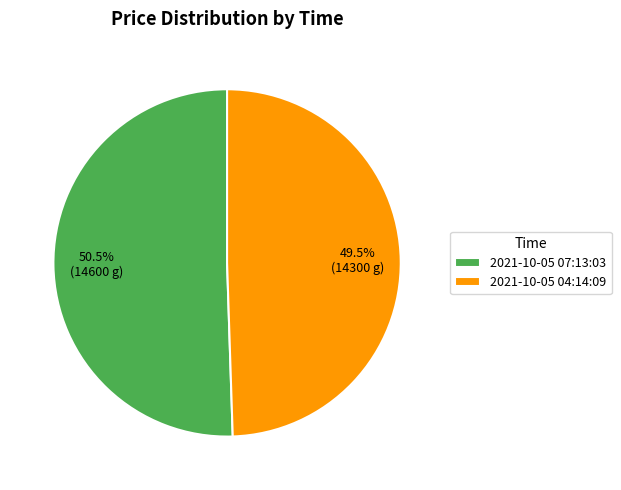

To the nearest percent, what is the combined percentage of 2021-10-05 04:14:09 and 2021-10-05 07:13:03?

100%